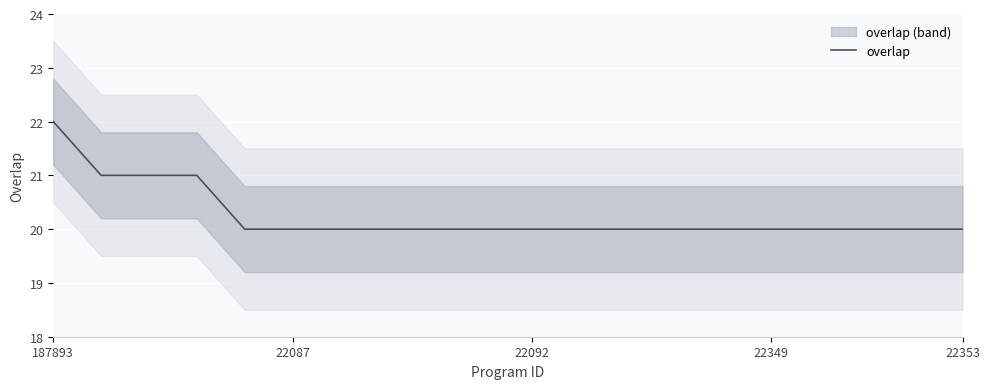

The value of overlap at 22349 is 20. True or false?

True